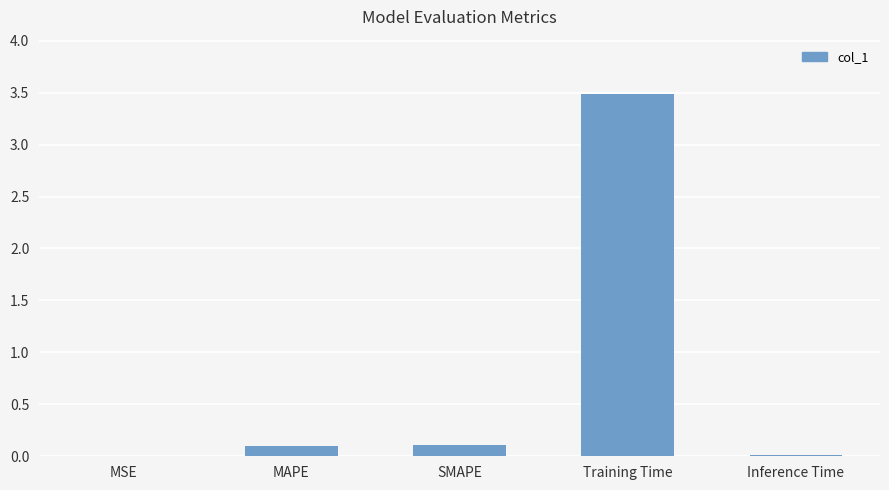

What is the maximum value shown in the chart?

3.5